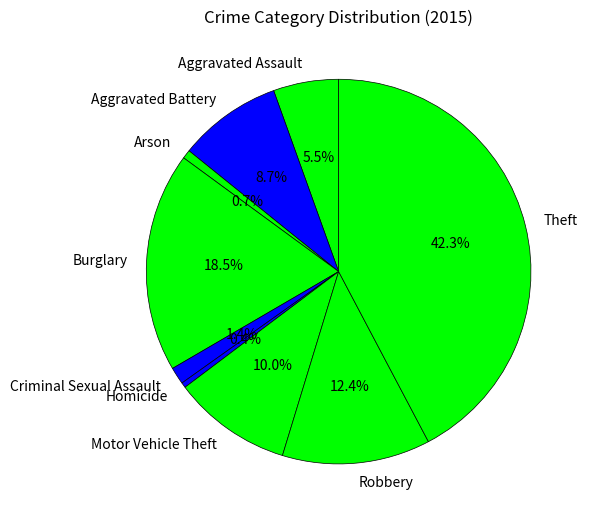

To the nearest percent, what is the average slice percentage?

11%